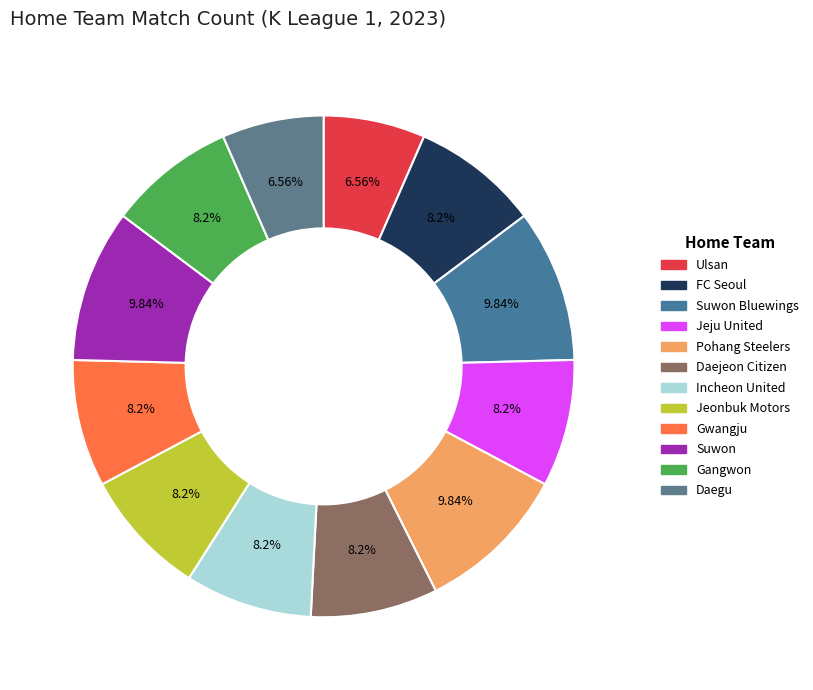

Which slice is the largest?

Suwon Bluewings